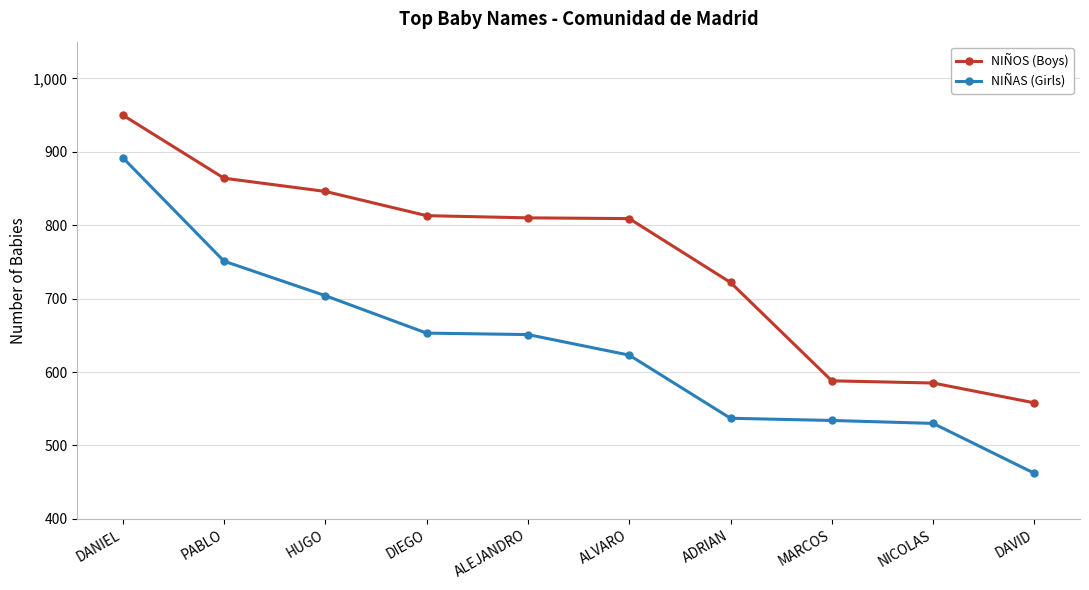

At ALVARO, list the series in order from largest to smallest.

NIÑOS (Boys), NIÑAS (Girls)